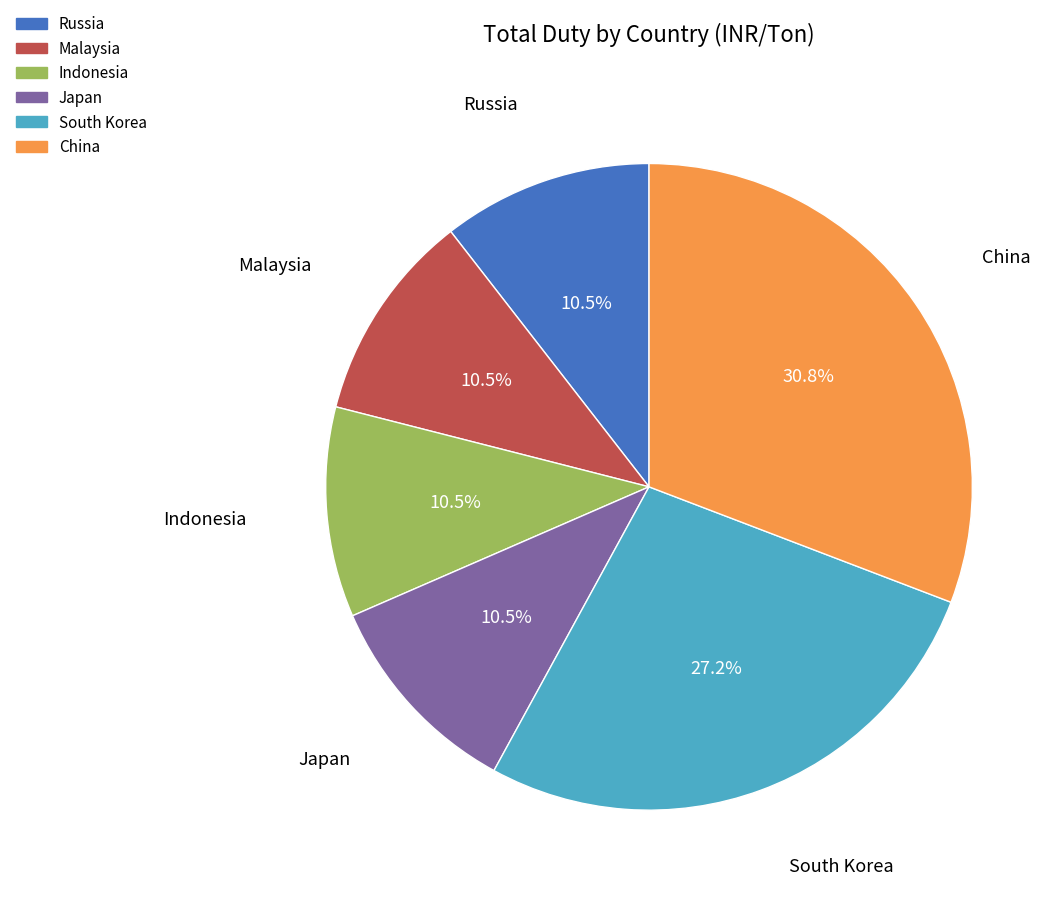

Does any single category account for the majority?

No